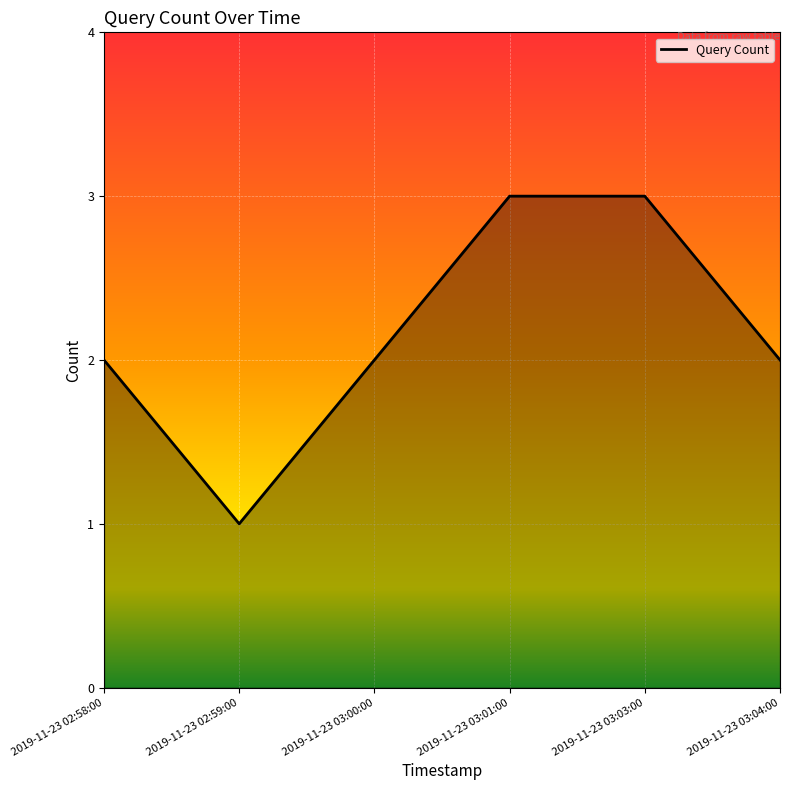

Reading left to right, extract all data points from this chart.

2	1	2	3	3	2